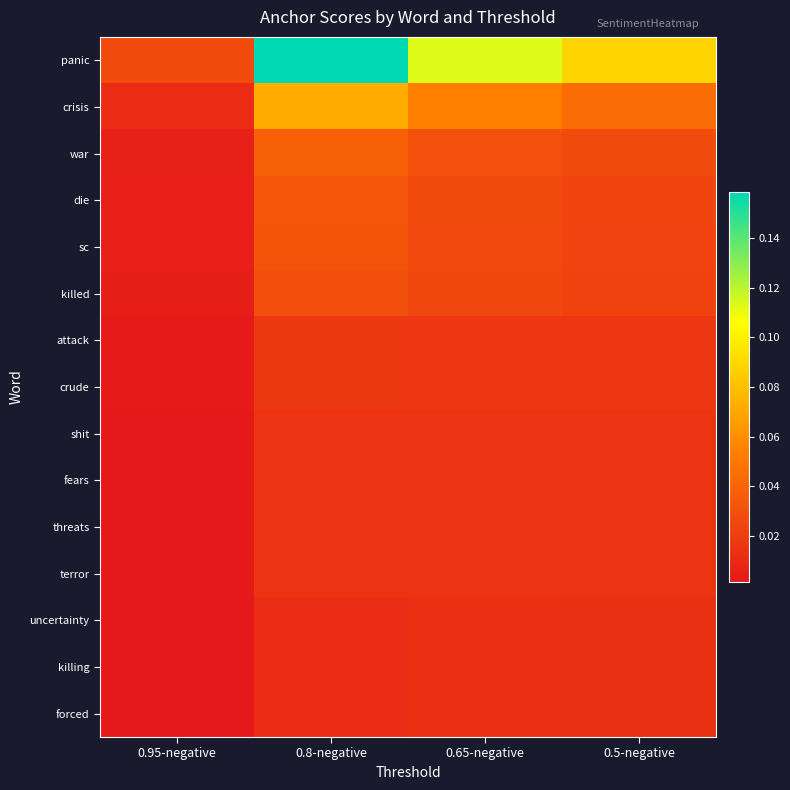

Reading left to right, list all the values displayed in this chart.

panic: 0.95-negative=0.0	0.8-negative=0.2	0.65-negative=0.1	0.5-negative=0.1
crisis: 0.95-negative=0.0	0.8-negative=0.1	0.65-negative=0.1	0.5-negative=0.0
war: 0.95-negative=0.0	0.8-negative=0.0	0.65-negative=0.0	0.5-negative=0.0
die: 0.95-negative=0.0	0.8-negative=0.0	0.65-negative=0.0	0.5-negative=0.0
sc: 0.95-negative=0.0	0.8-negative=0.0	0.65-negative=0.0	0.5-negative=0.0
killed: 0.95-negative=0.0	0.8-negative=0.0	0.65-negative=0.0	0.5-negative=0.0
attack: 0.95-negative=0.0	0.8-negative=0.0	0.65-negative=0.0	0.5-negative=0.0
crude: 0.95-negative=0.0	0.8-negative=0.0	0.65-negative=0.0	0.5-negative=0.0
shit: 0.95-negative=0.0	0.8-negative=0.0	0.65-negative=0.0	0.5-negative=0.0
fears: 0.95-negative=0.0	0.8-negative=0.0	0.65-negative=0.0	0.5-negative=0.0
threats: 0.95-negative=0.0	0.8-negative=0.0	0.65-negative=0.0	0.5-negative=0.0
terror: 0.95-negative=0.0	0.8-negative=0.0	0.65-negative=0.0	0.5-negative=0.0
uncertainty: 0.95-negative=0.0	0.8-negative=0.0	0.65-negative=0.0	0.5-negative=0.0
killing: 0.95-negative=0.0	0.8-negative=0.0	0.65-negative=0.0	0.5-negative=0.0
forced: 0.95-negative=0.0	0.8-negative=0.0	0.65-negative=0.0	0.5-negative=0.0